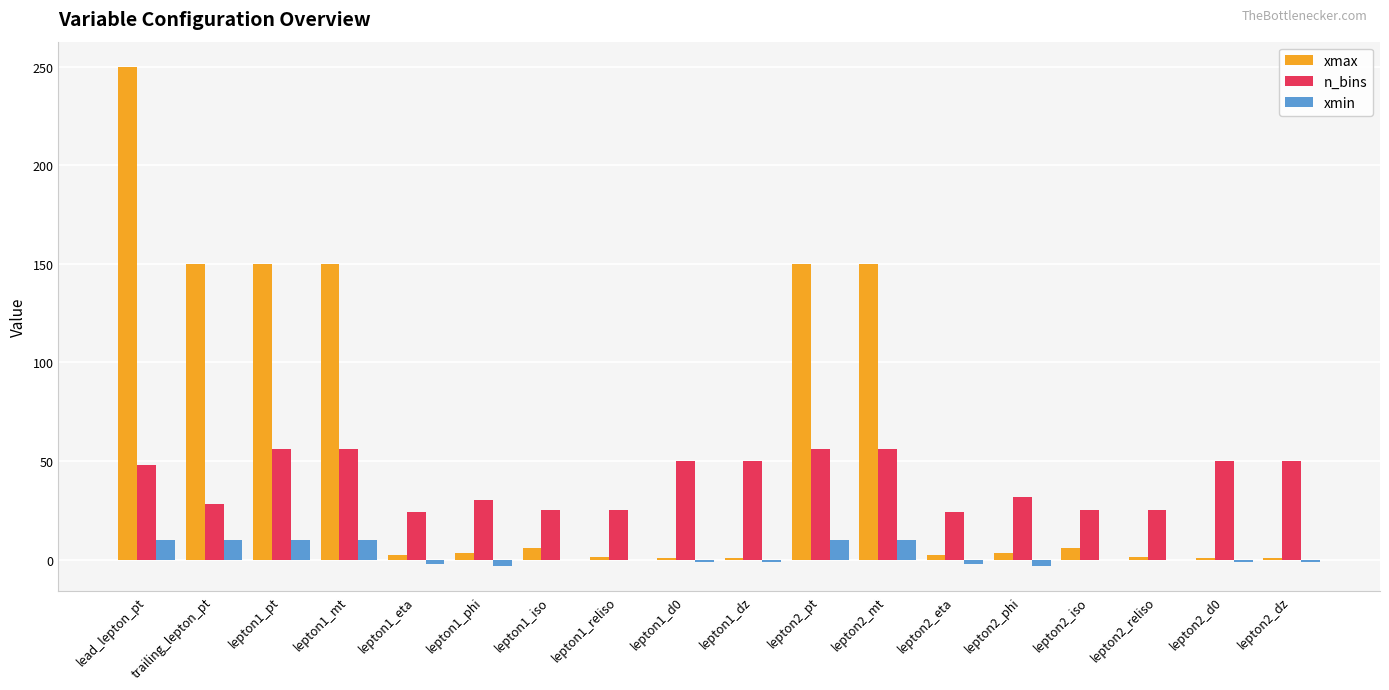

Between lepton1_pt and lepton1_reliso, which series saw the biggest shift?

xmax